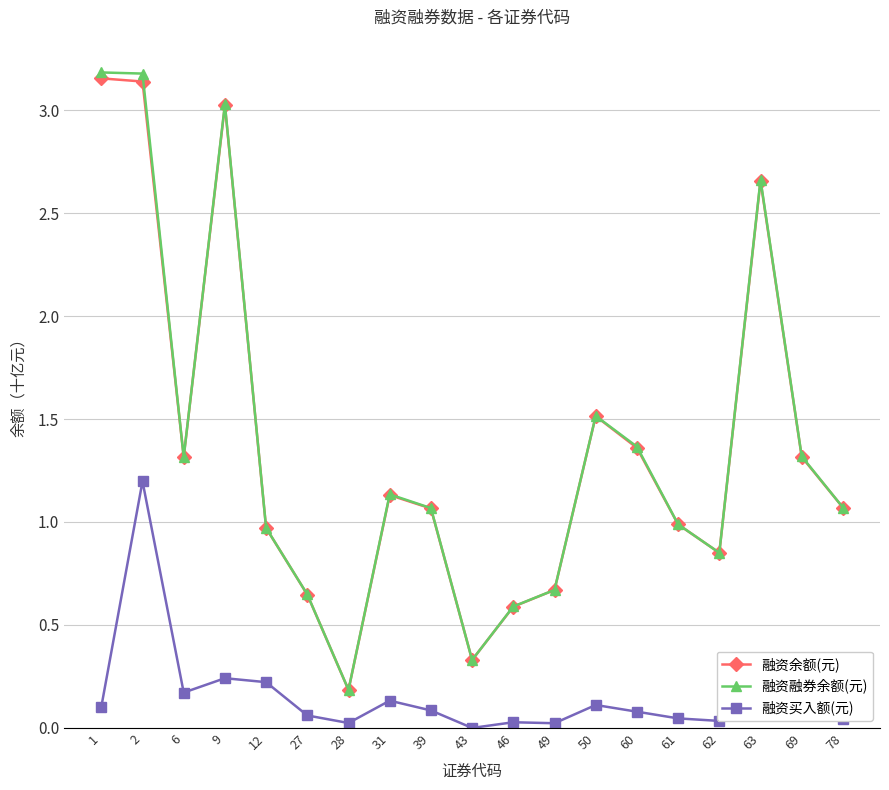

At which category is the sum across all series the highest?

2